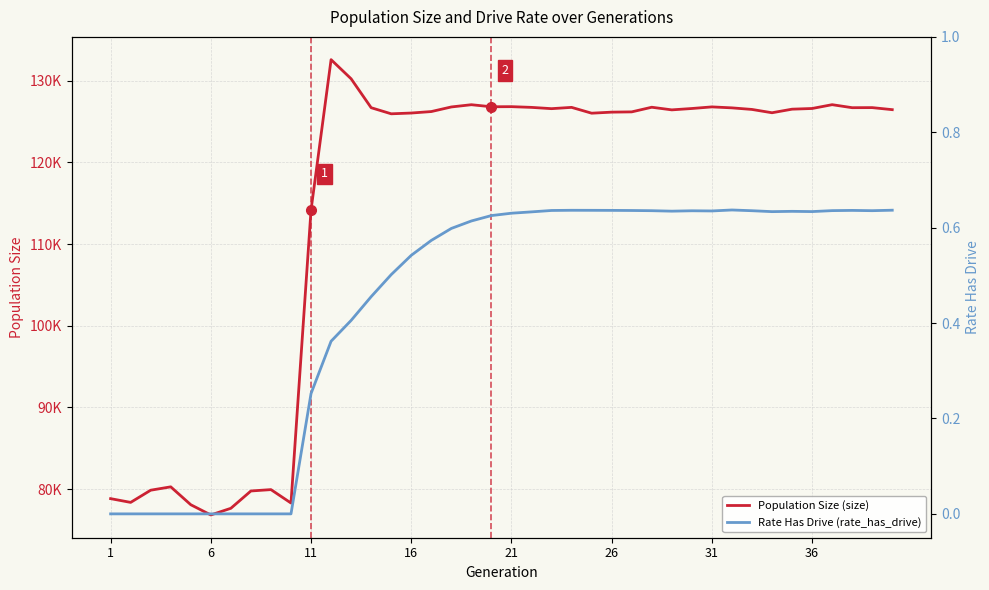

Where is the first local minimum for Population Size (size)?

6